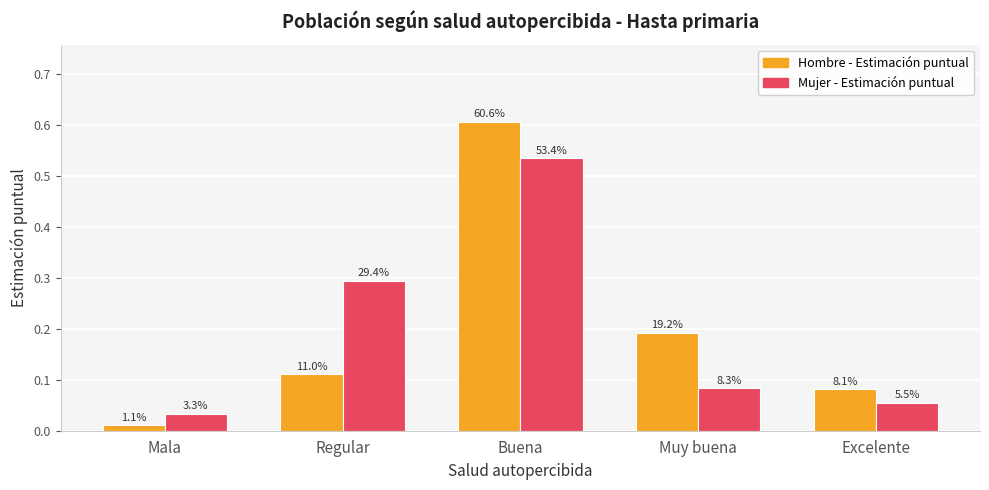

How many groups of bars are there?

5